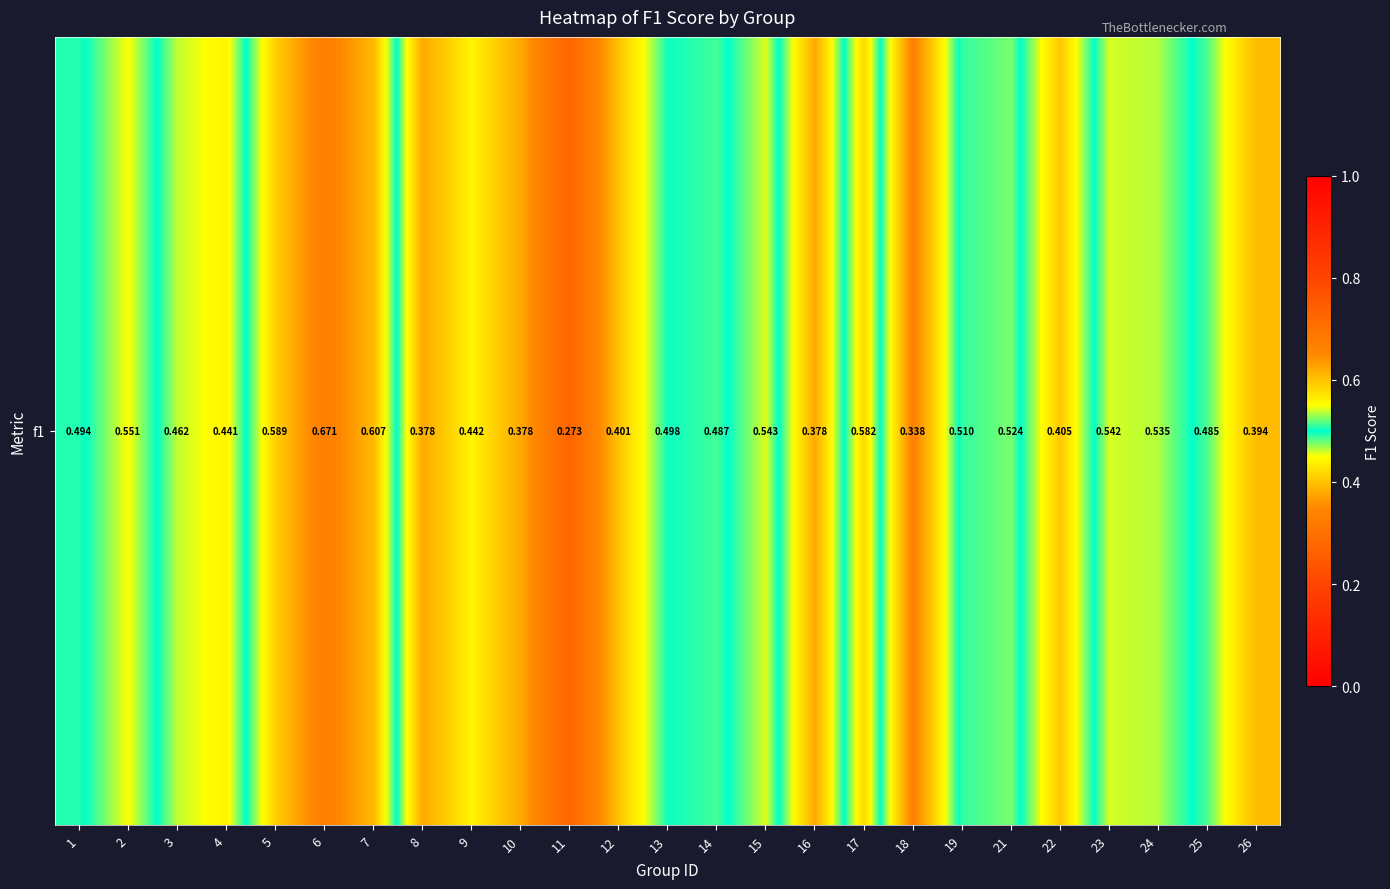

Reading left to right, what are all the values shown in this chart?

1=0.5	2=0.6	3=0.5	4=0.4	5=0.6	6=0.7	7=0.6	8=0.4	9=0.4	10=0.4	11=0.3	12=0.4	13=0.5	14=0.5	15=0.5	16=0.4	17=0.6	18=0.3	19=0.5	21=0.5	22=0.4	23=0.5	24=0.5	25=0.5	26=0.4